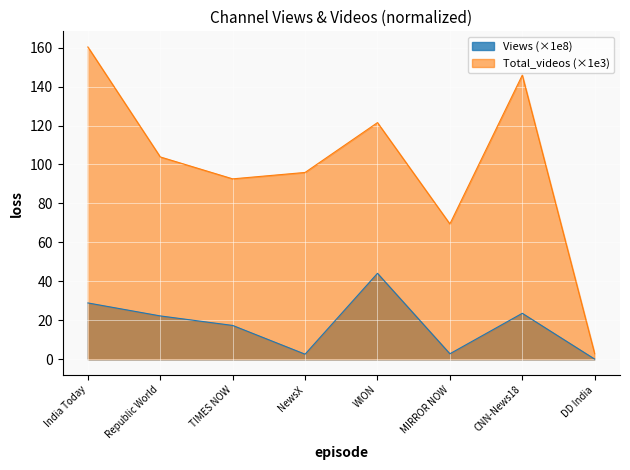

What is the label of the 6th point from the left?

MIRROR NOW